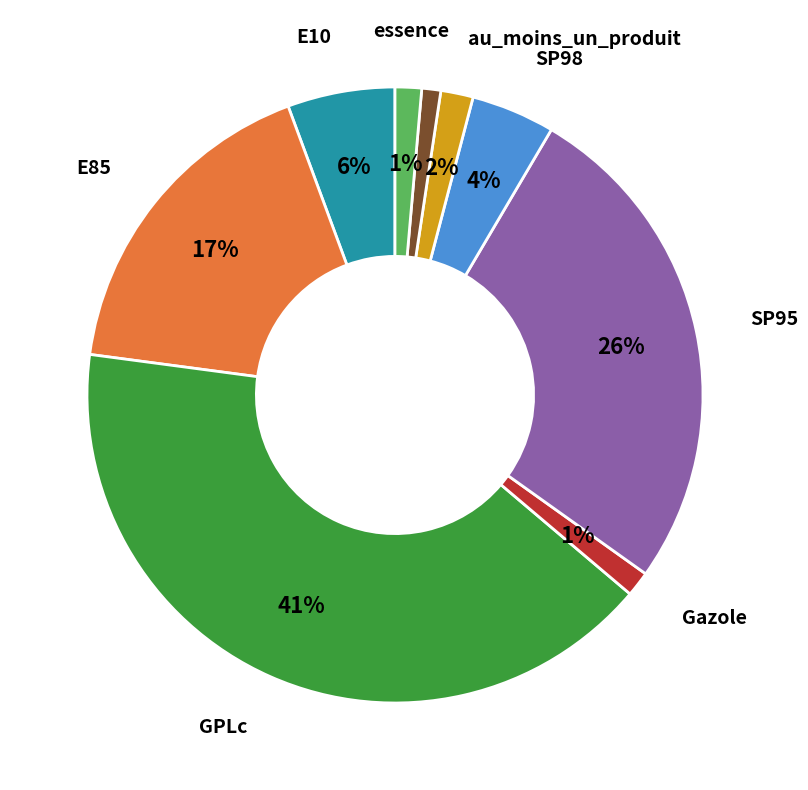

How many slices are in this pie chart?

9